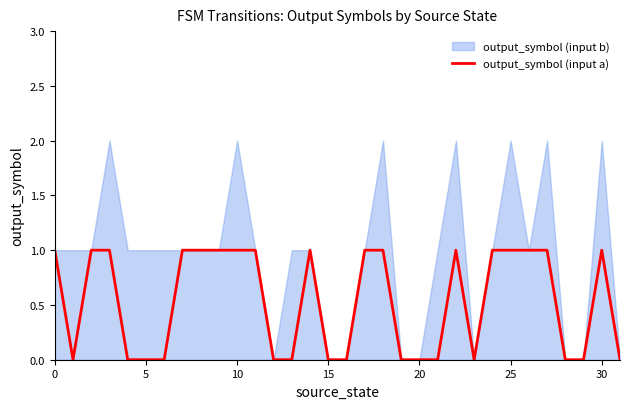

How many categories are shown in the chart?

32